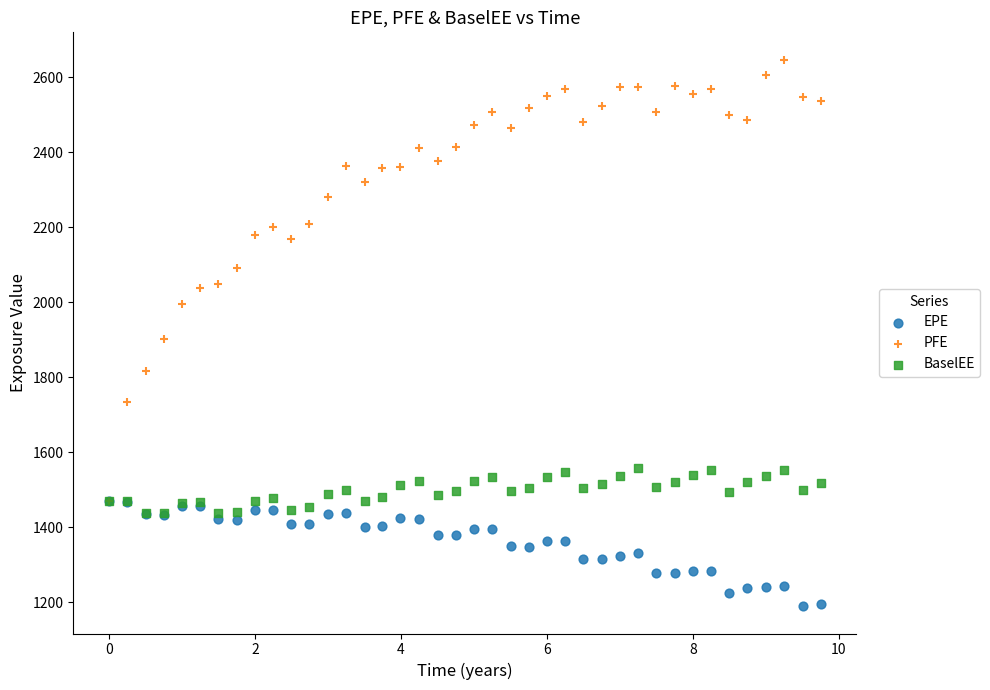

Which series has the largest Y range (max minus min)?

PFE